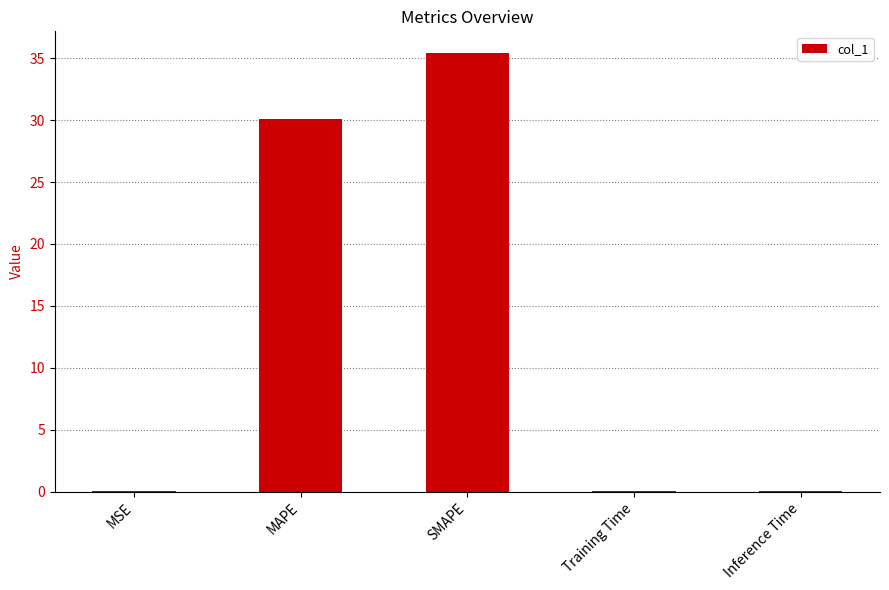

What is the sum of all values?

65.6